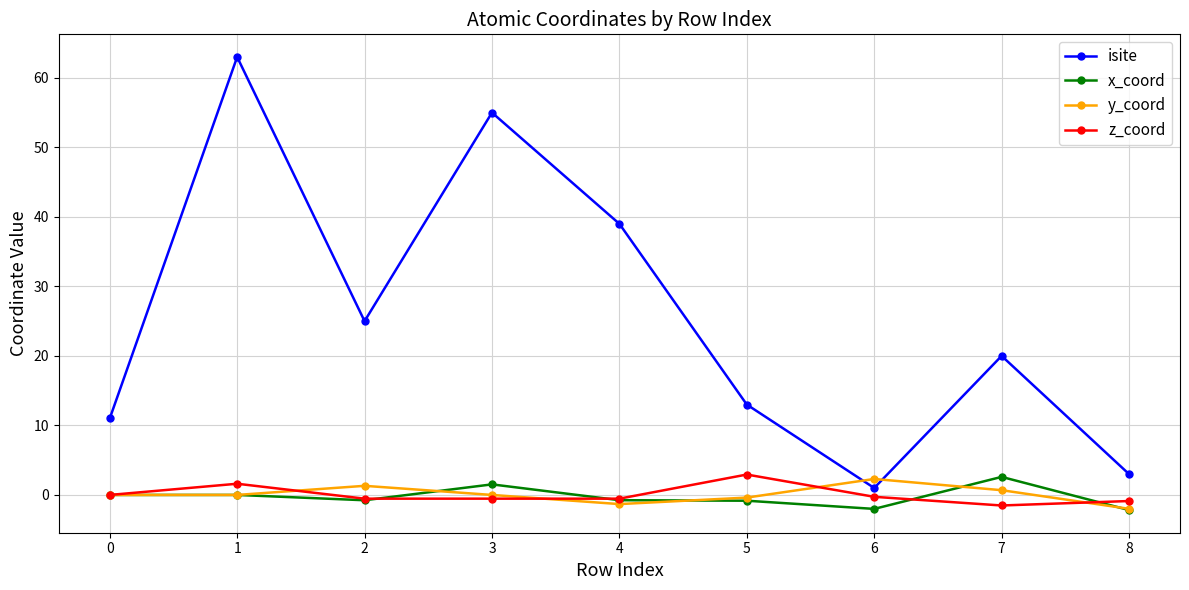

What are all the series names shown in the legend?

isite, x_coord, y_coord, z_coord